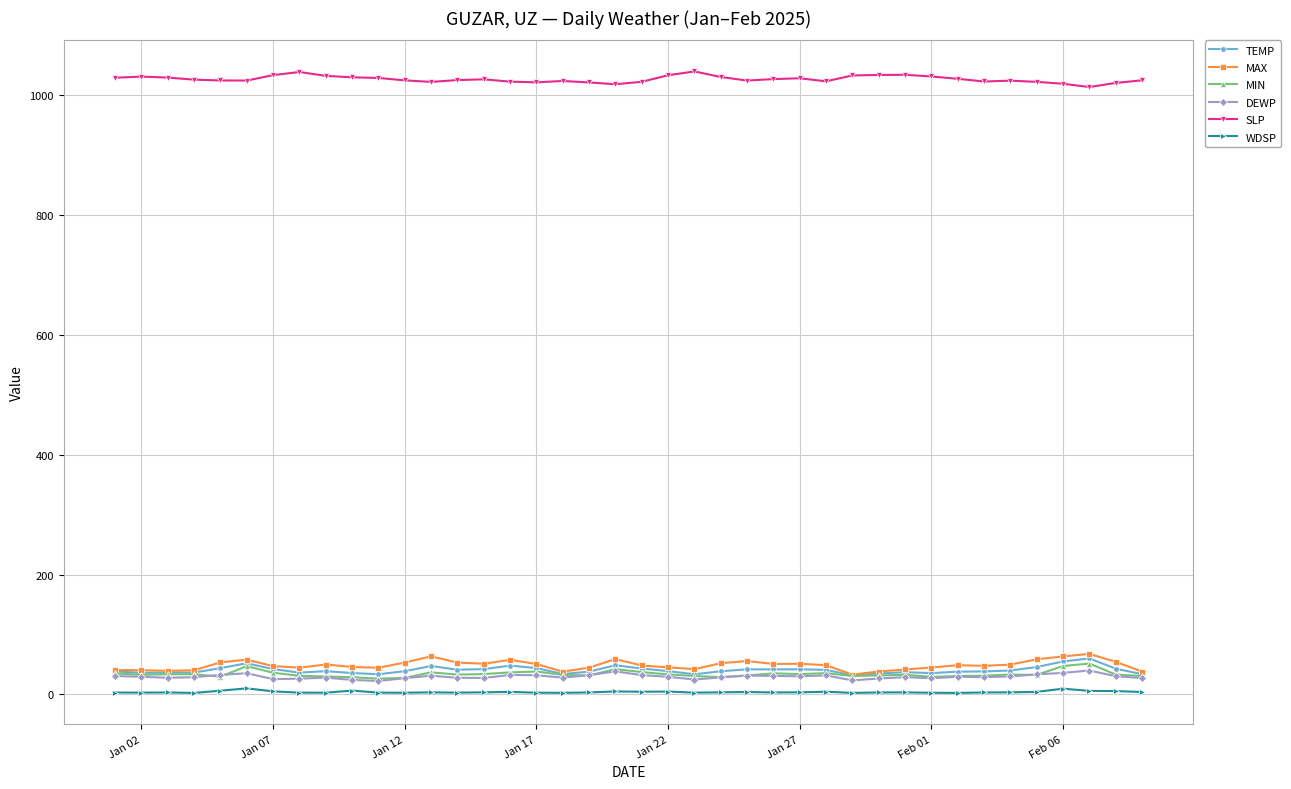

True or false: WDSP and DEWP intersect in this chart.

False